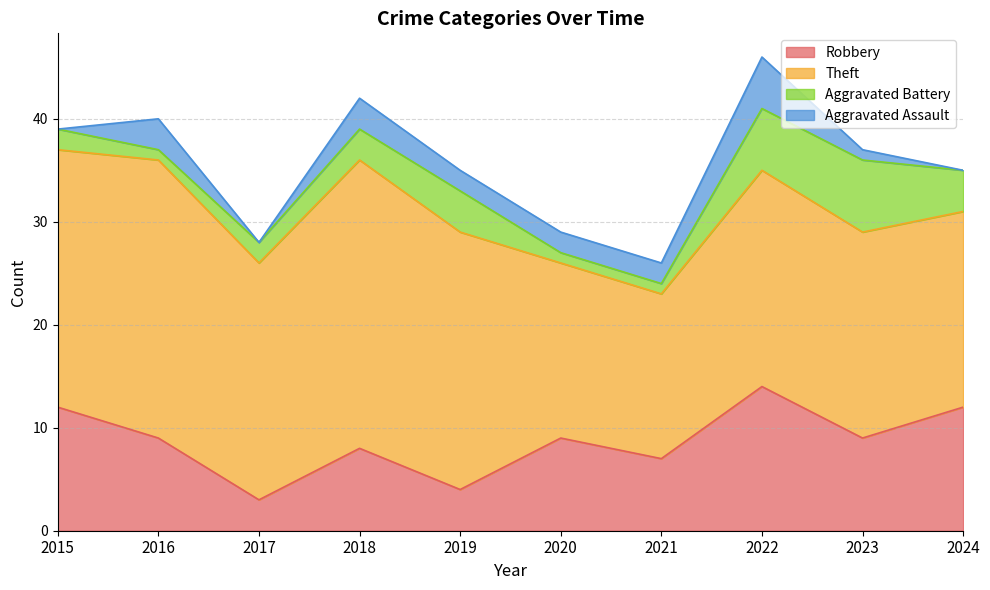

At how many categories does at least one series exceed 0?

10